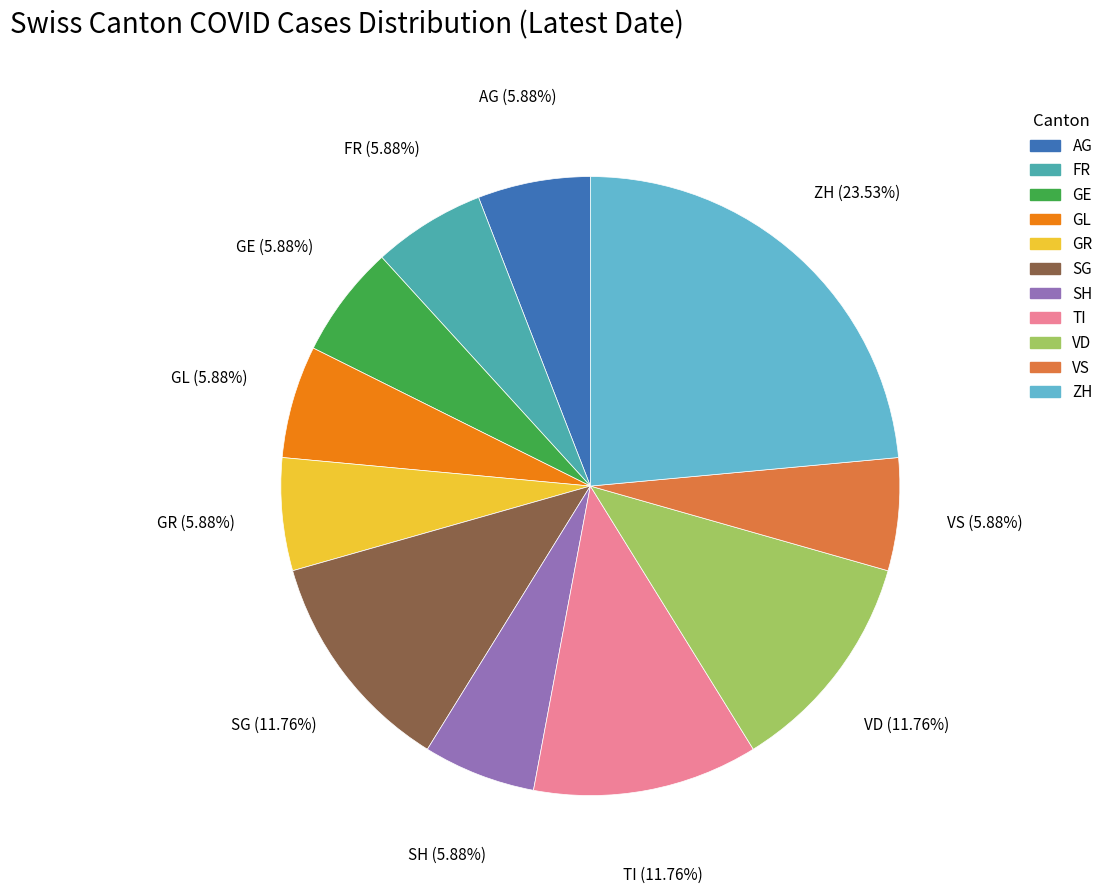

Is there a majority slice in this chart?

No